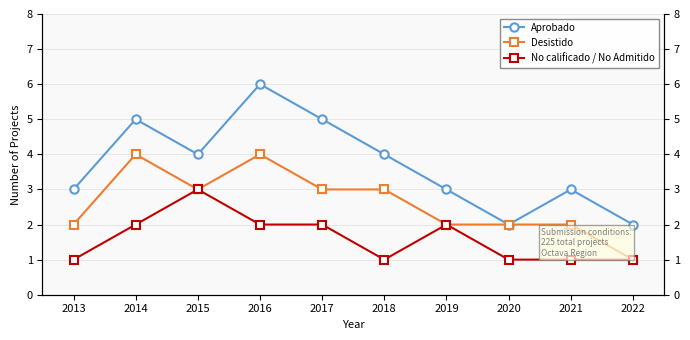

At which label does Aprobado first exceed 4?

2014